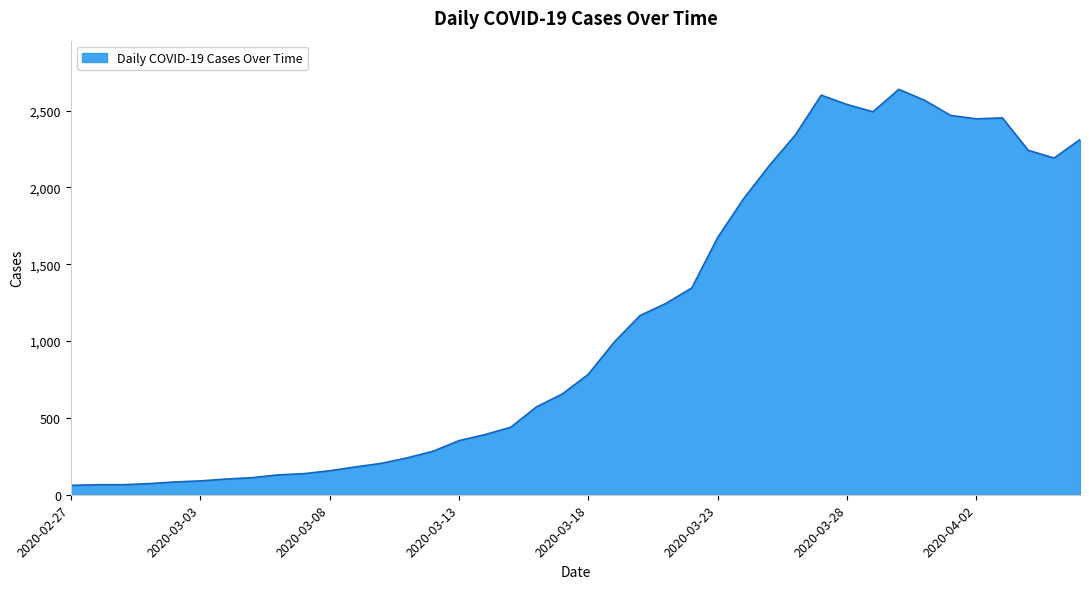

What is the smallest value displayed?

61